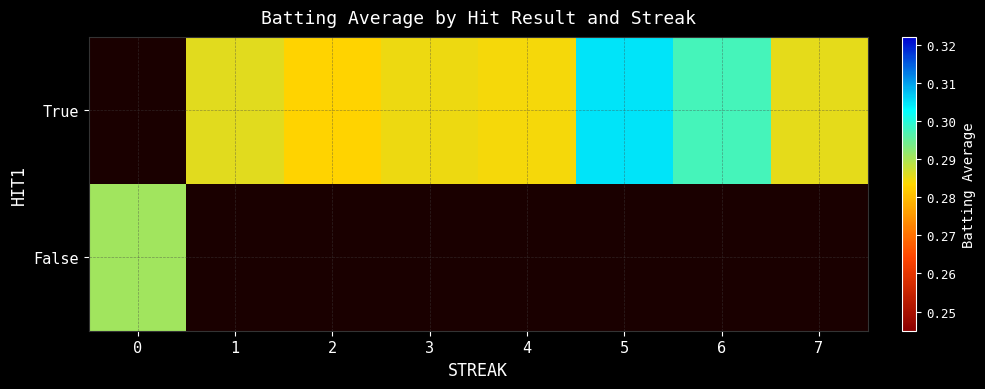

Which label corresponds to the smallest value in the chart?

2